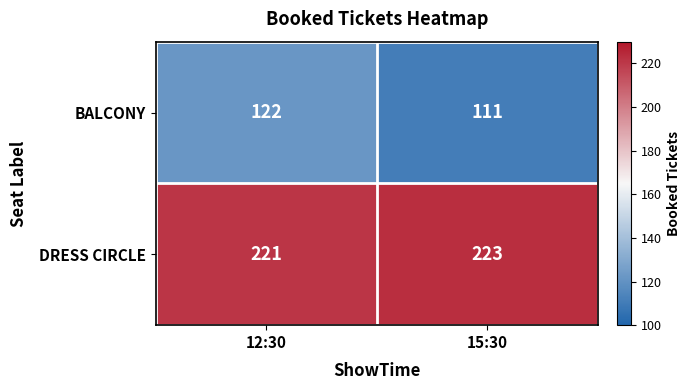

How many data points does each series have?

2